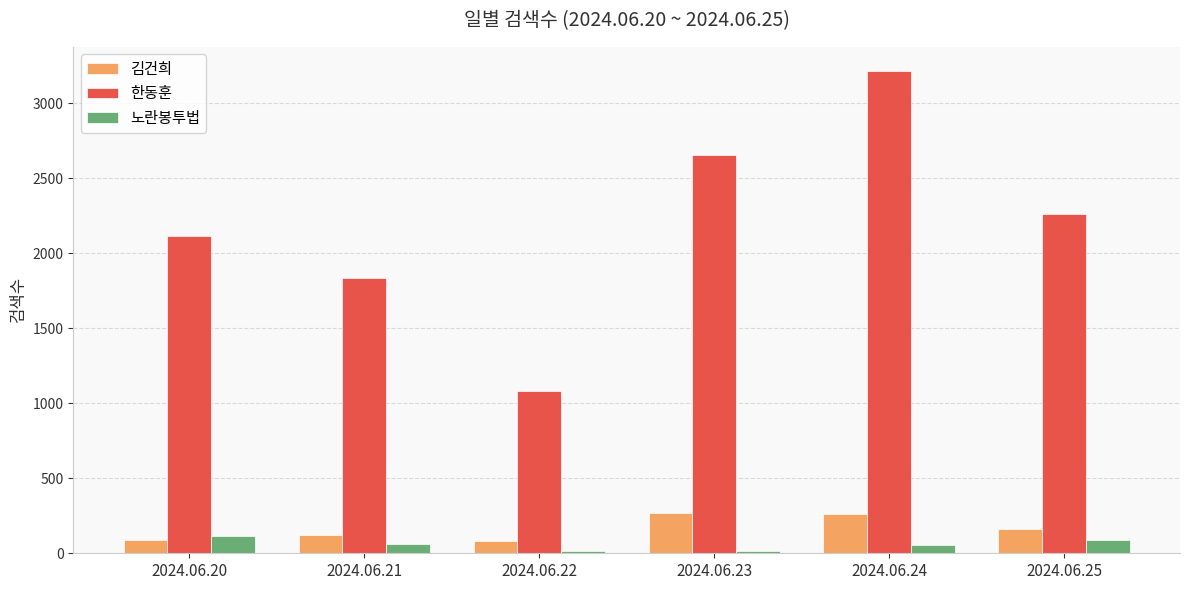

Which series has the largest range (max minus min)?

한동훈